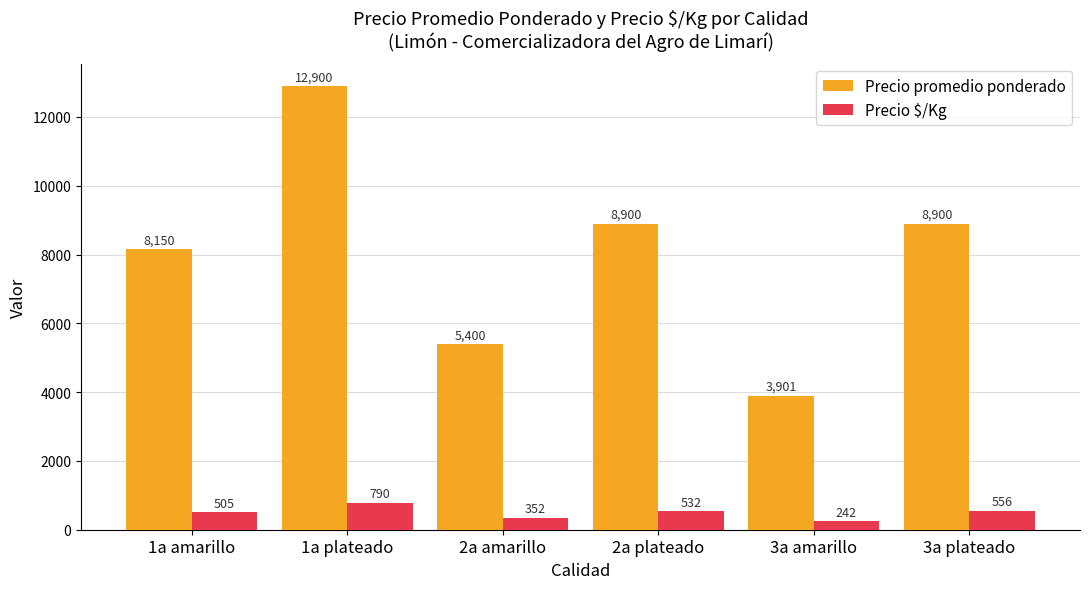

What are all the series names shown in the legend?

Precio promedio ponderado, Precio $/Kg